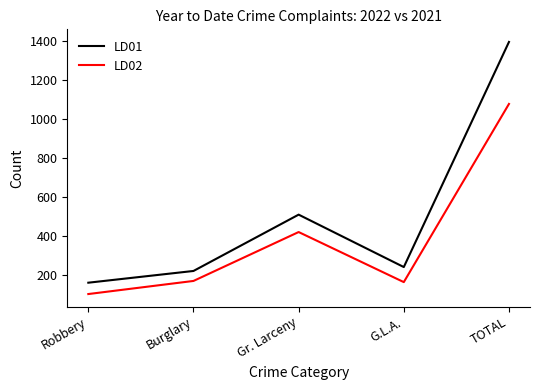

What is the greatest value displayed?

1393